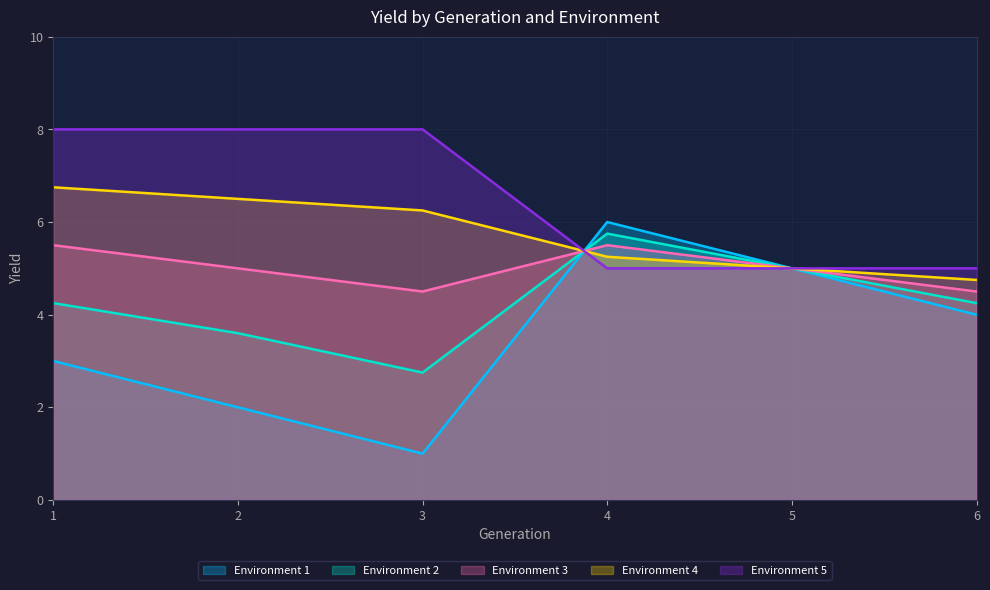

At which label is Environment 4 closest to 5?

5